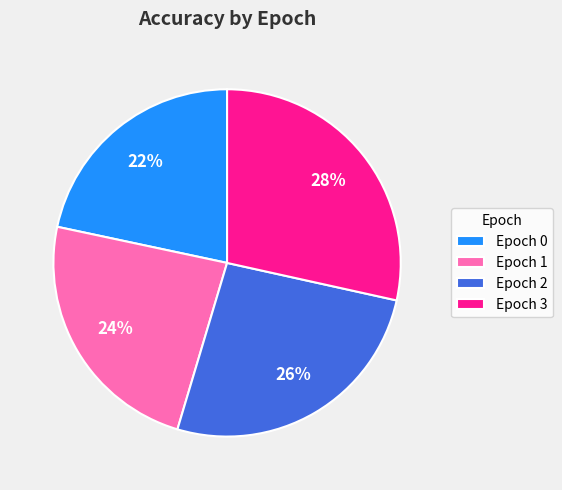

Combined, do Epoch 1 and Epoch 3 account for over 50%?

Yes